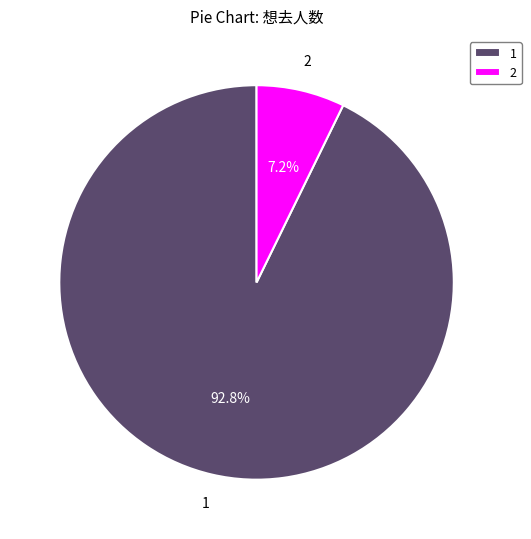

What percentage is NOT represented by 2?

92.8%